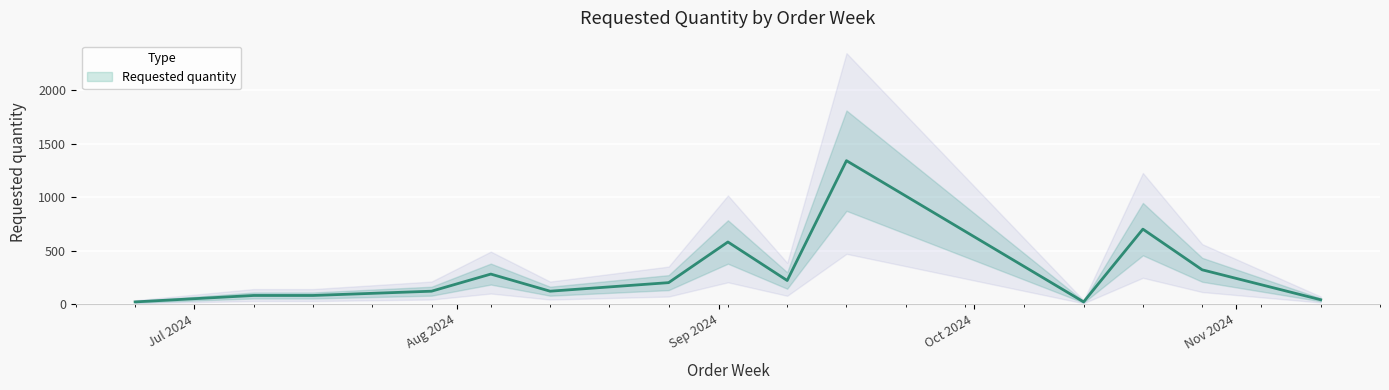

True or false: there are more than 1 points higher than both neighbors.

True